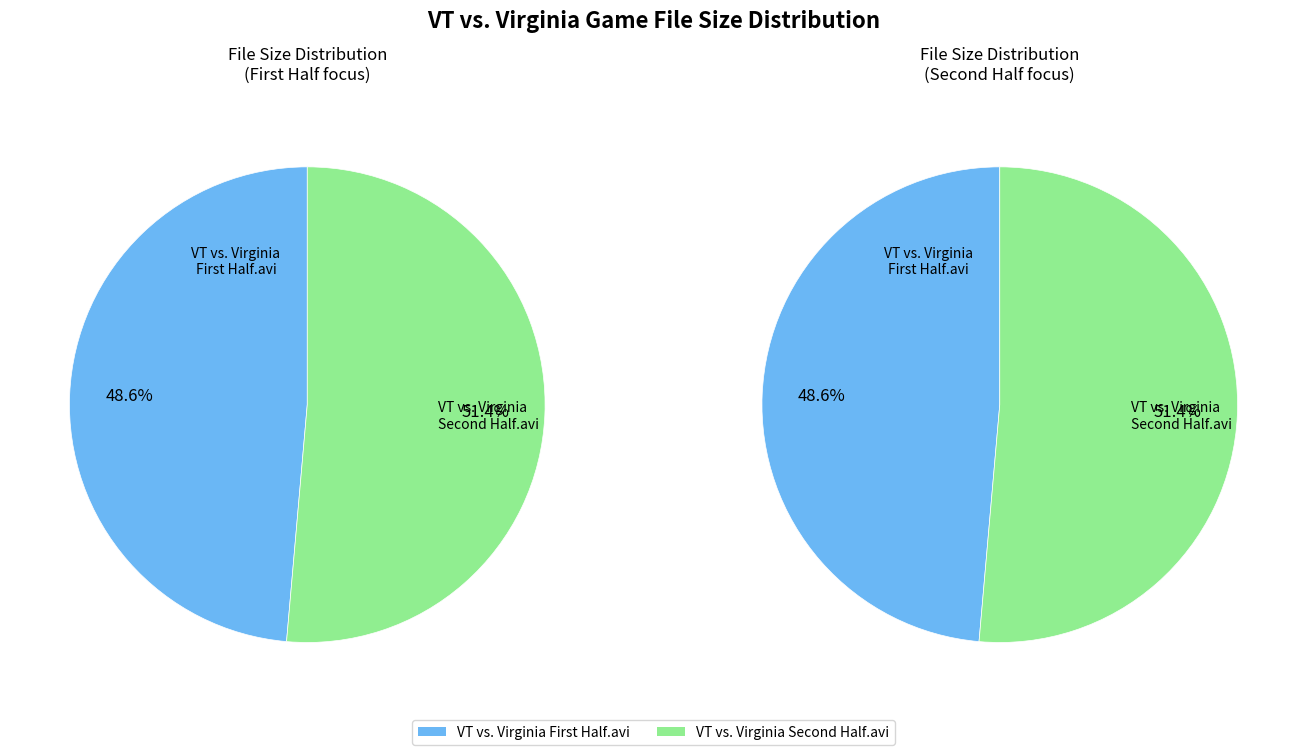

Count the number of slices in the pie.

2